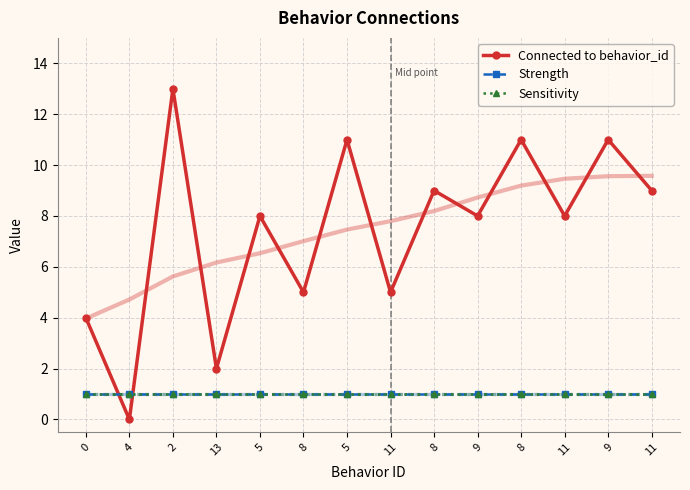

True or false: Strength and Sensitivity cross at least once.

False